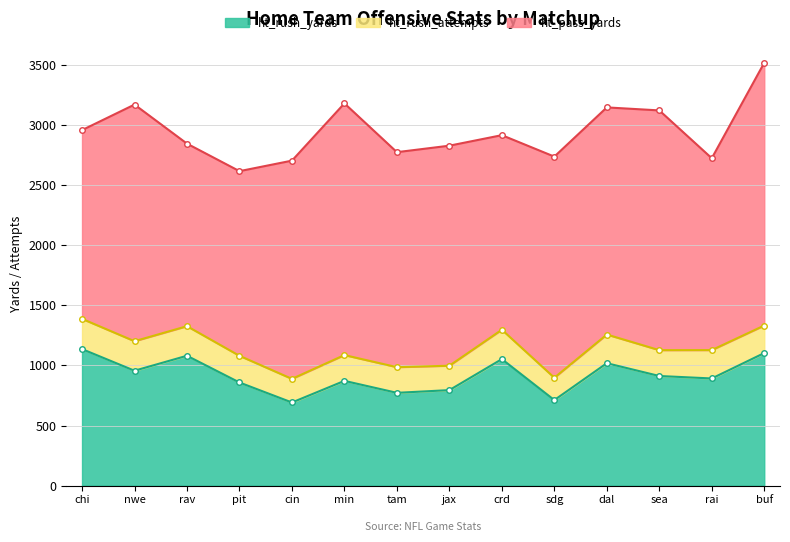

How many lines are shown in the chart?

3